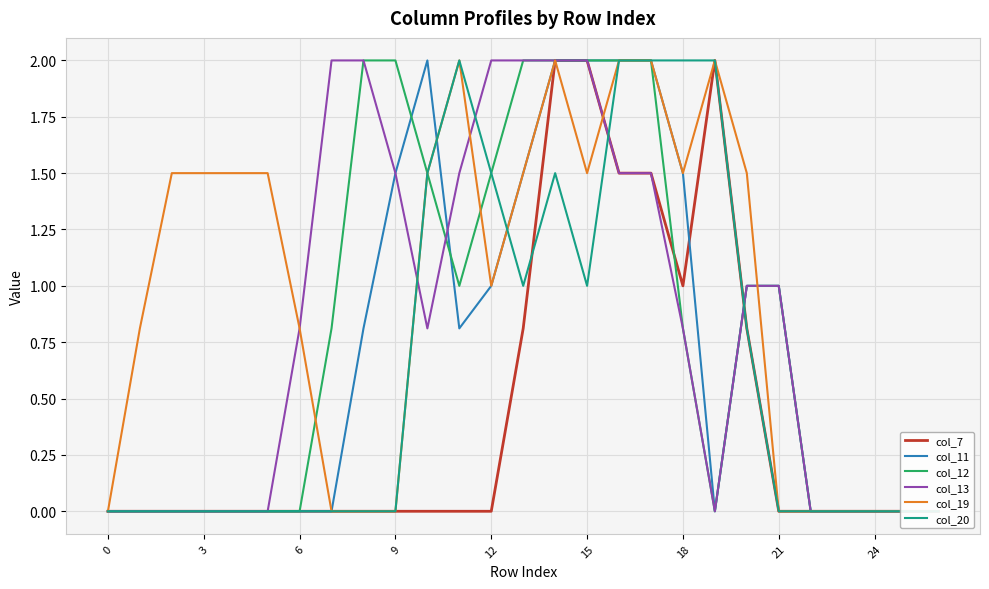

What is the sum of all col_12 values?

21.6